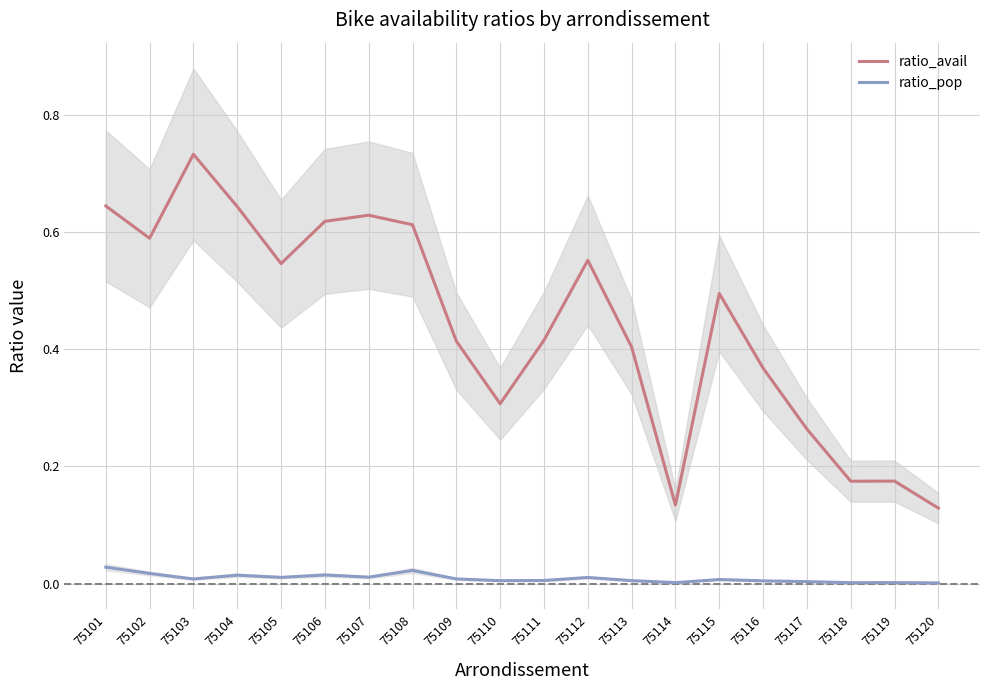

Does the chart display data point markers on the line(s)?

No